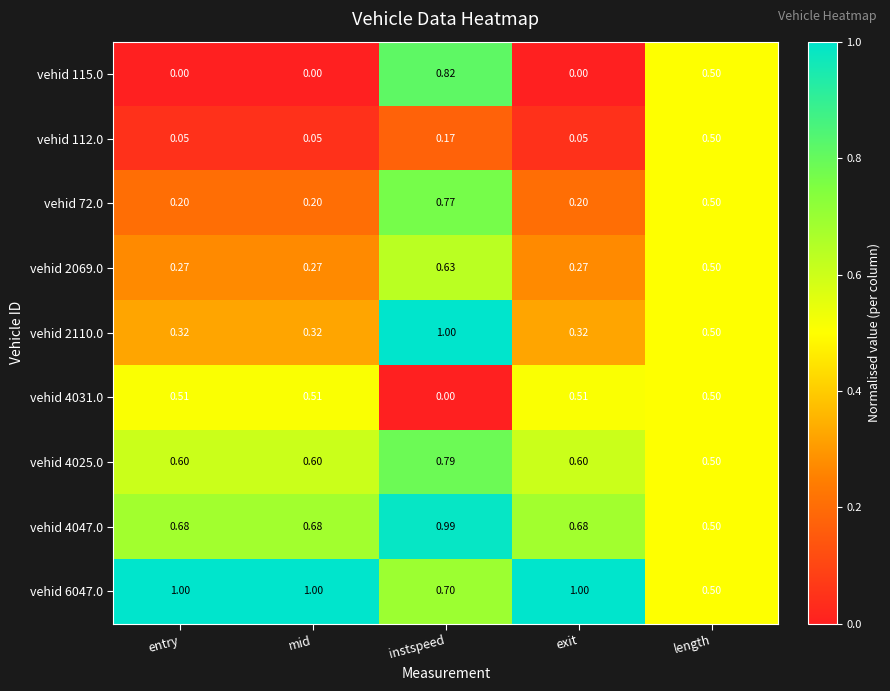

At which label is vehid 4025.0 closest to 0?

length